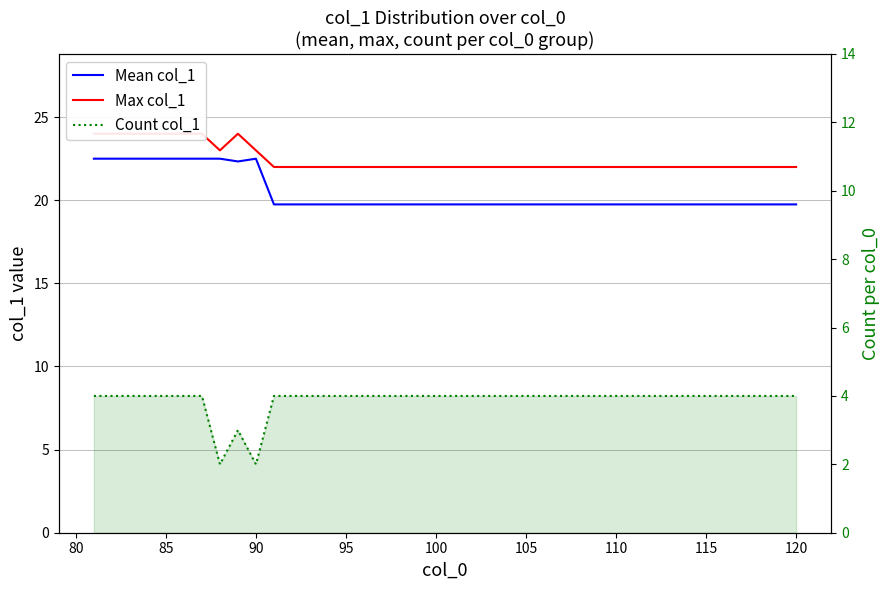

Is it true that Count col_1 equals 7.1 at 30?

False